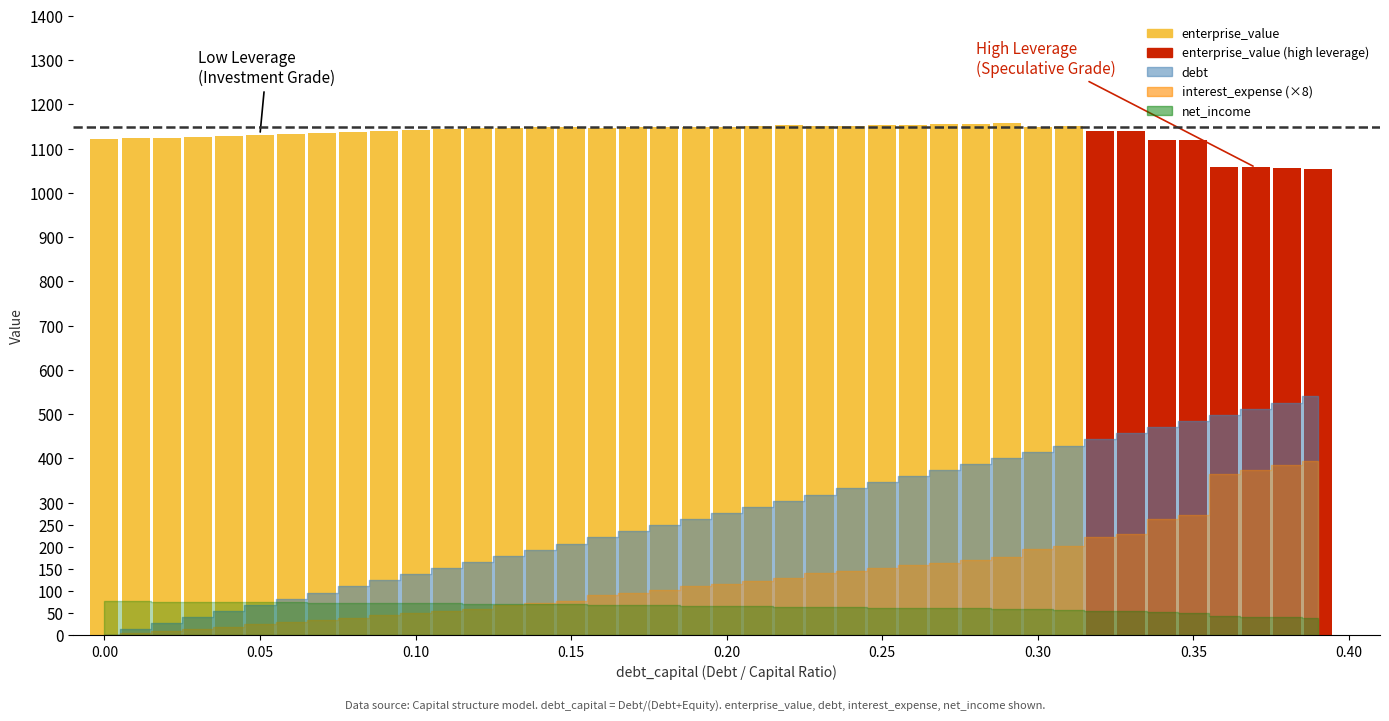

What is the value of the 23rd bar from the left?

1153.0